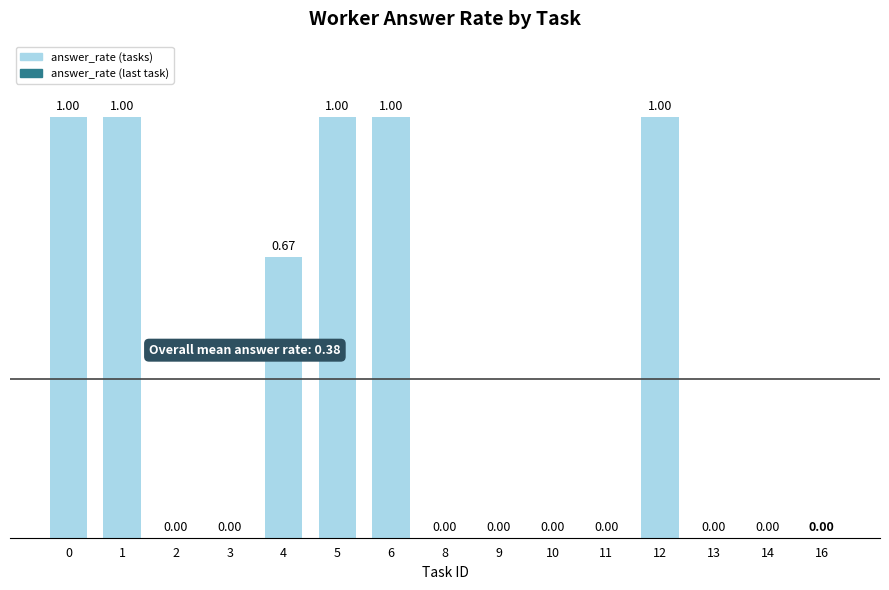

What is the sum of all values?

5.7